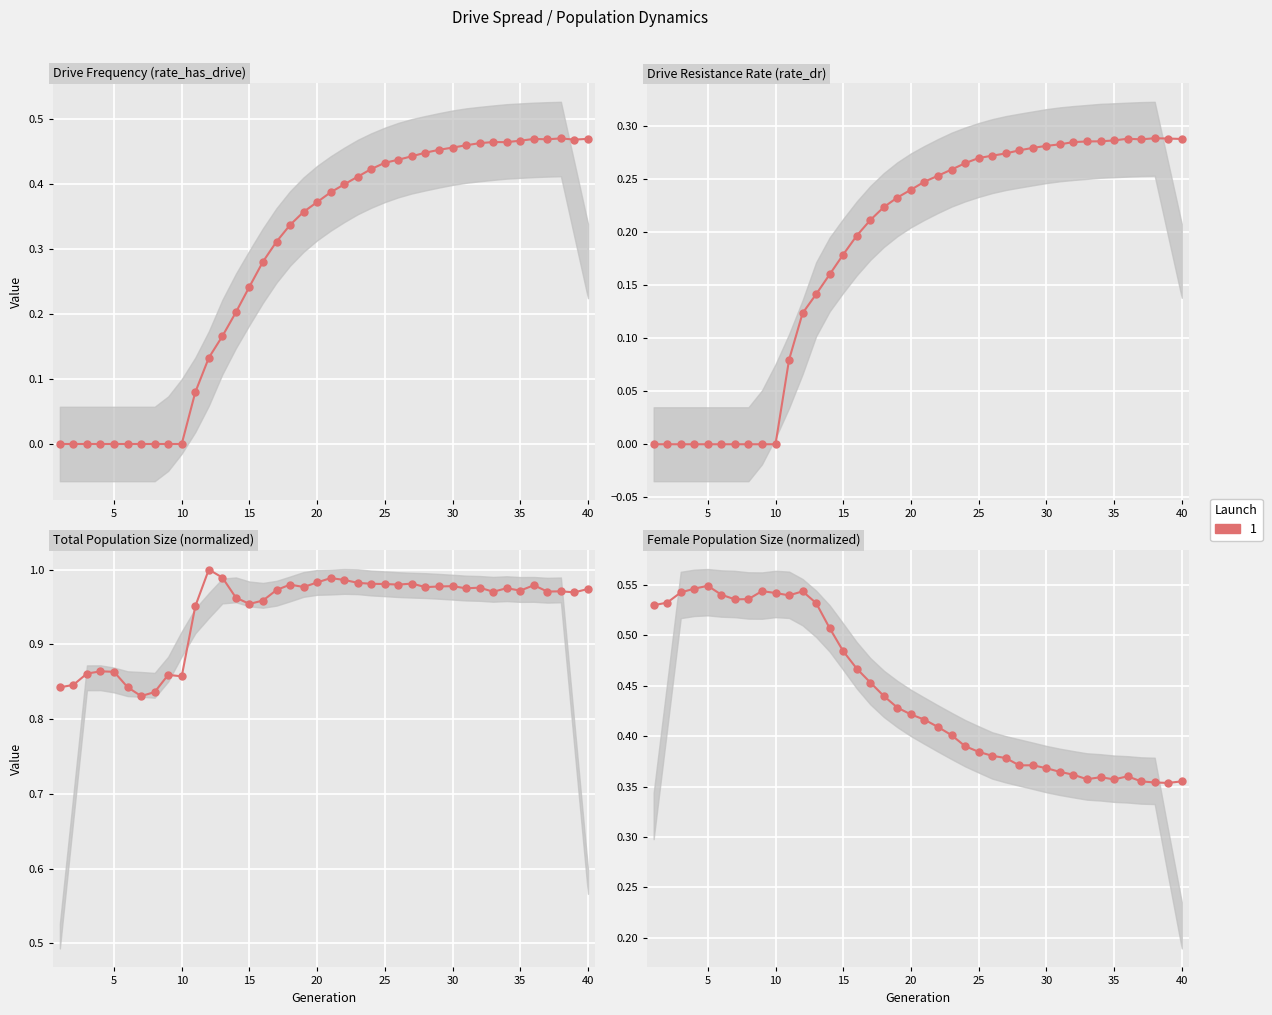

True or false: rate_dr and rate_has_drive intersect in this chart.

False